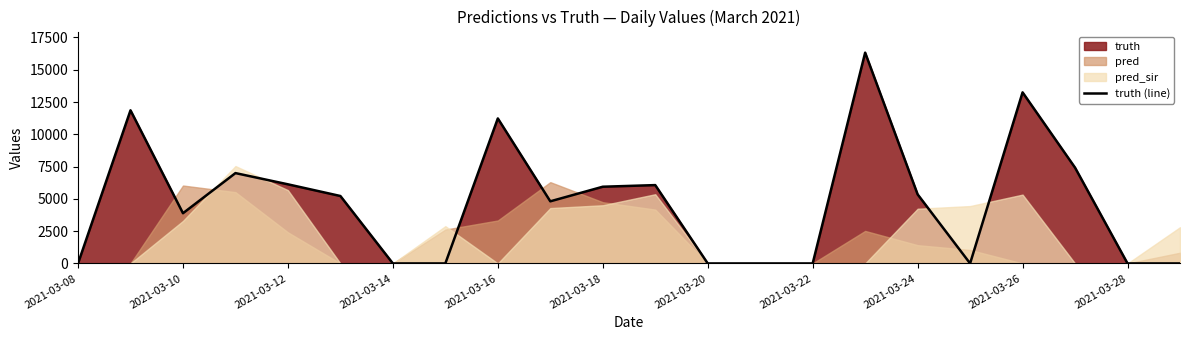

What position from the right is 17?

5